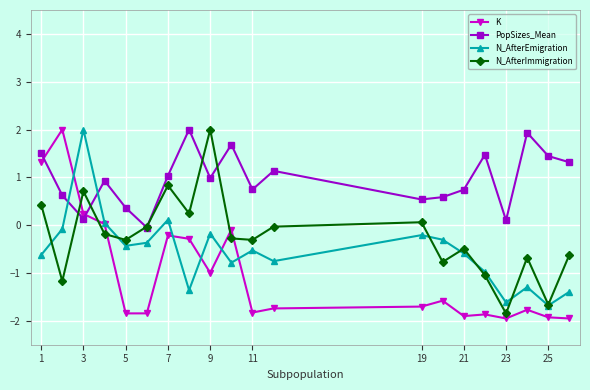

After their last crossing, which series has the higher values: N_AfterEmigration or PopSizes_Mean?

PopSizes_Mean